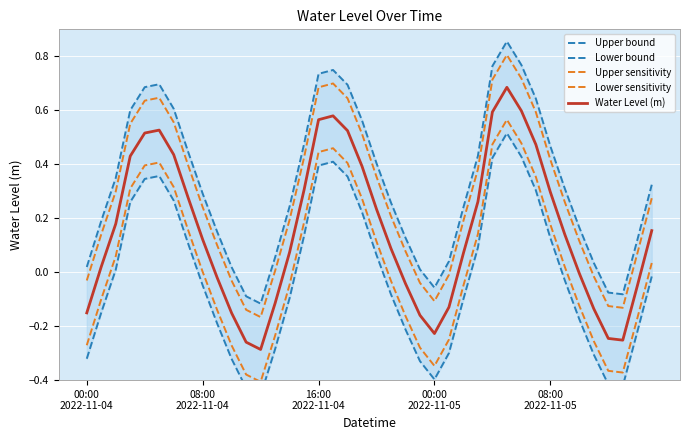

At which label does Water Level (m) reach its minimum?

12